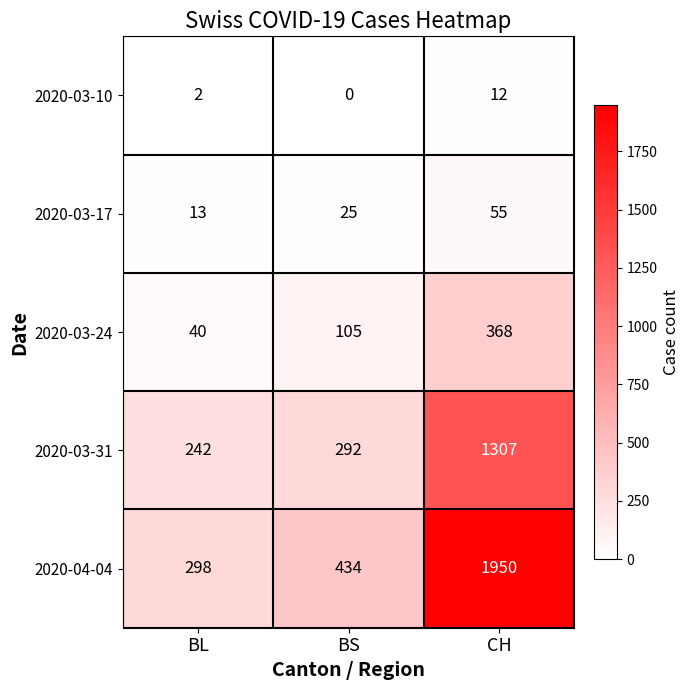

Rank the series at BS from lowest to highest value.

2020-03-10, 2020-03-17, 2020-03-24, 2020-03-31, 2020-04-04